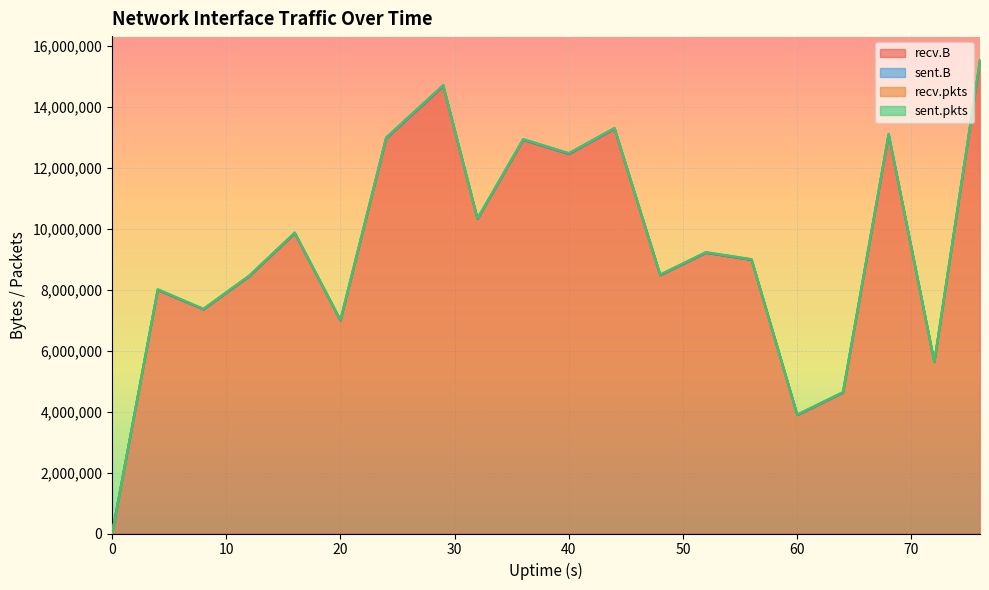

The value of recv.B at 40 is 5192553. True or false?

False